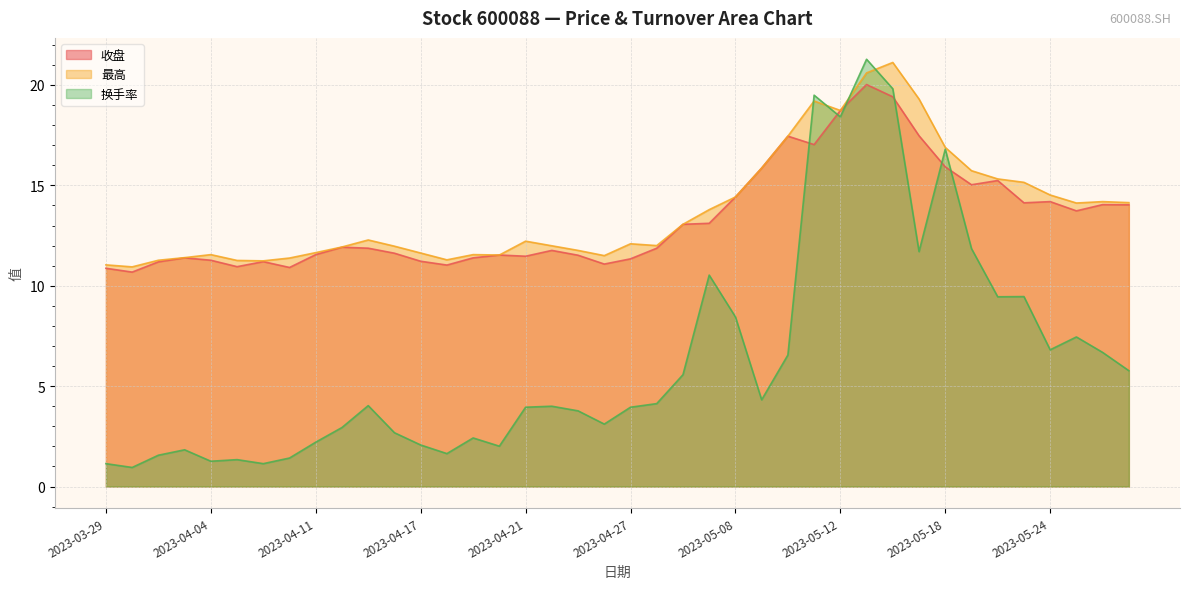

The value of 收盘 at 2023-05-08 is 25.5. True or false?

False